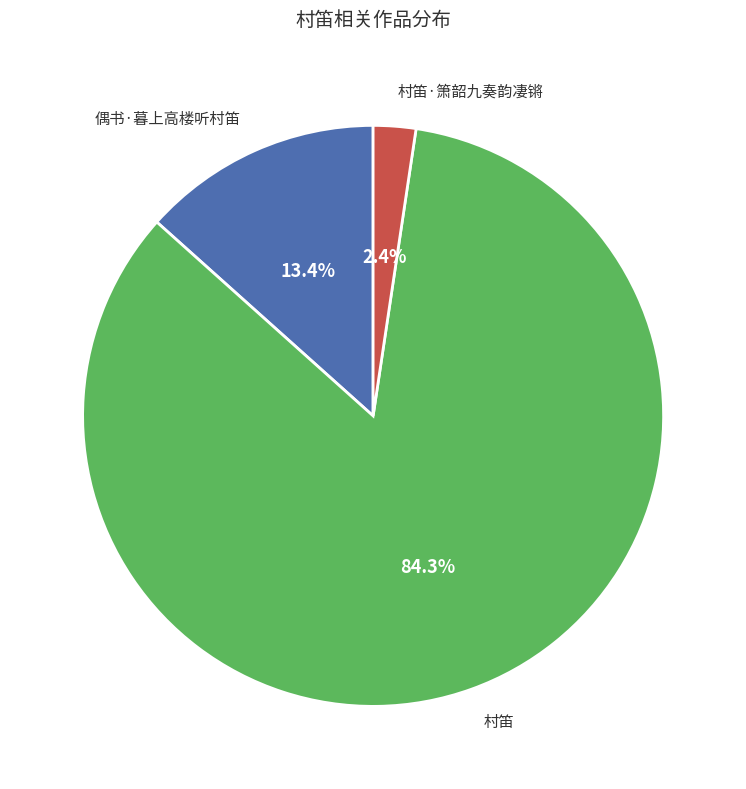

Does any single category account for the majority?

Yes